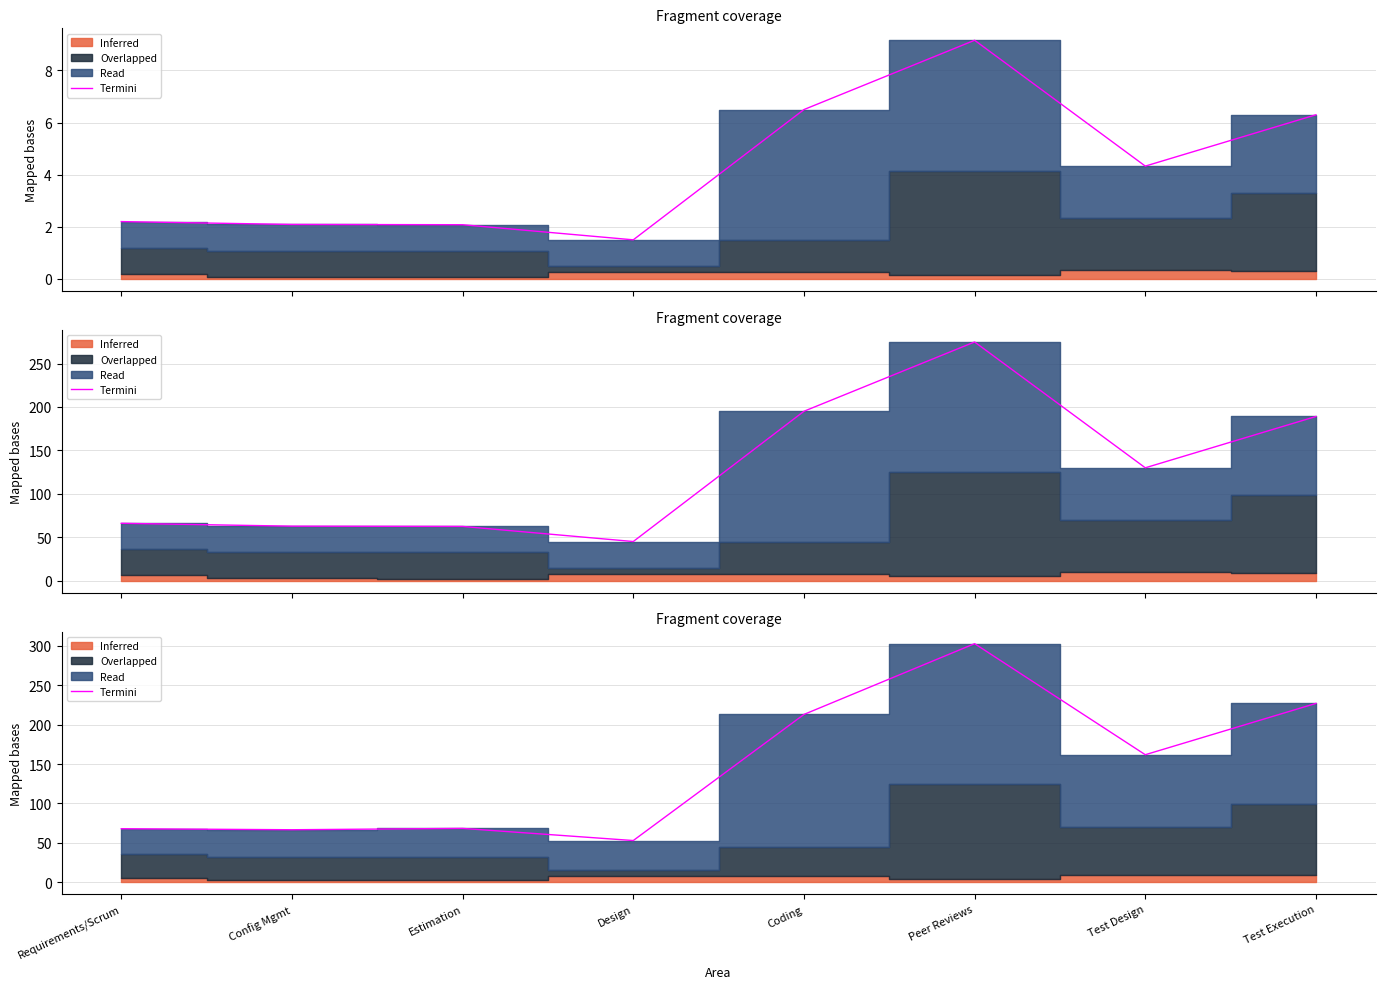

Between Test Design and Test Execution, which is larger?

Test Execution